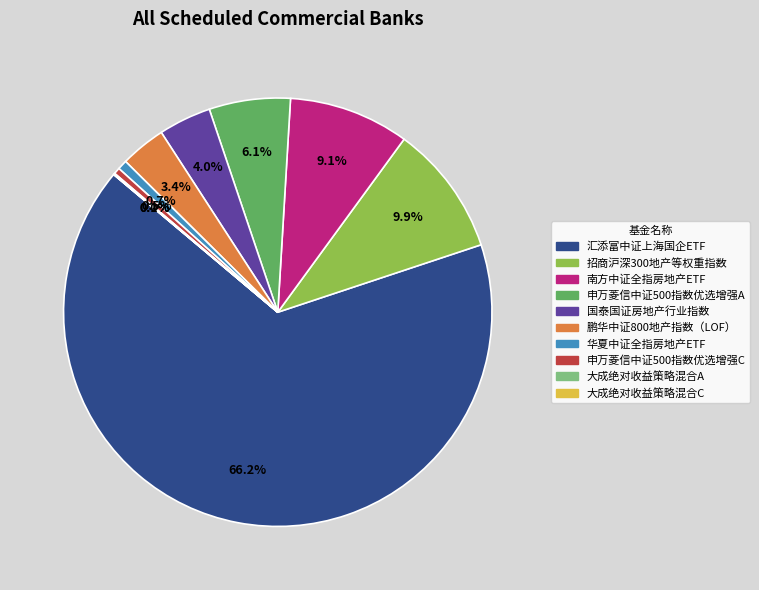

Which slice is the largest?

汇添富中证上海国企ETF